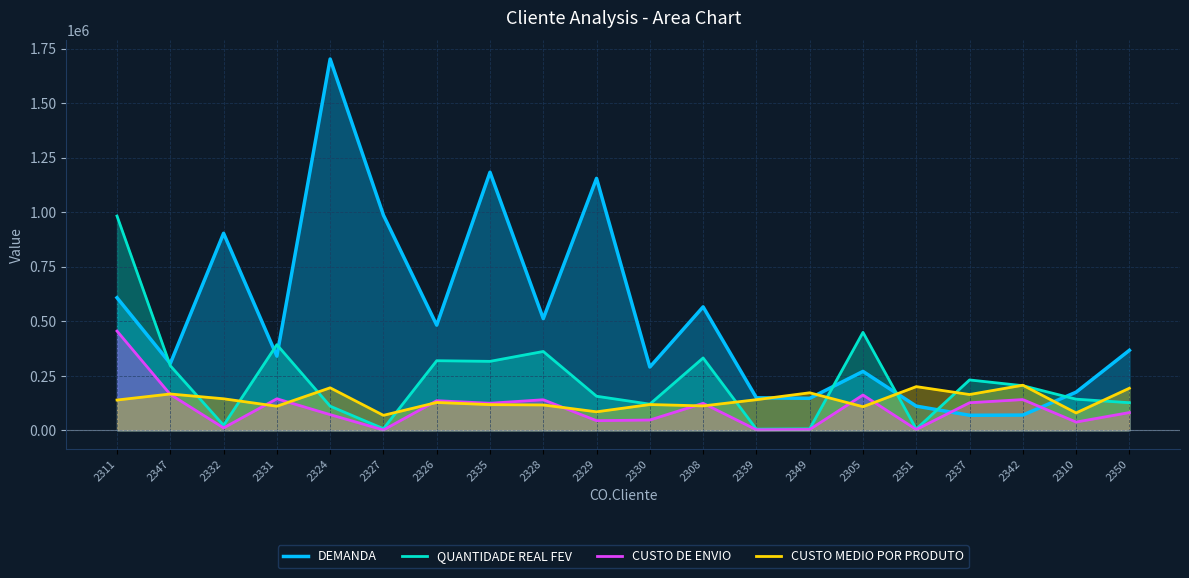

What is the sum of the CUSTO MEDIO POR PRODUTO values at 2331 and 2332?

255150.0